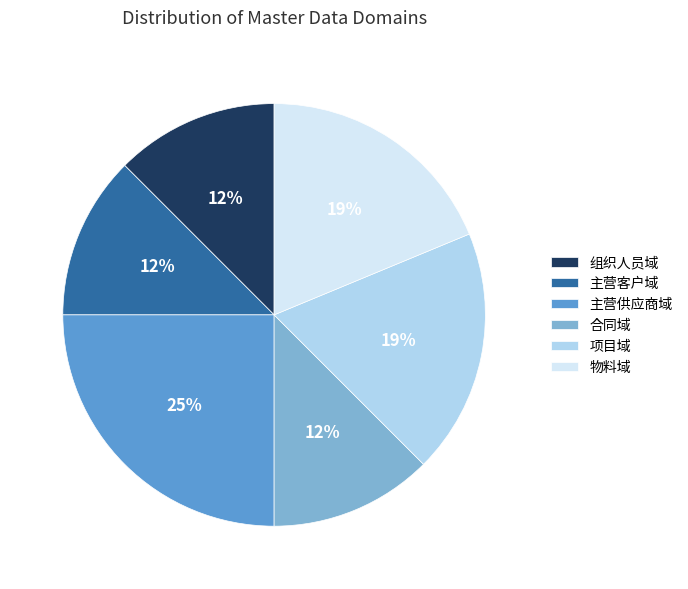

Which category has the biggest portion of the pie?

主营供应商域